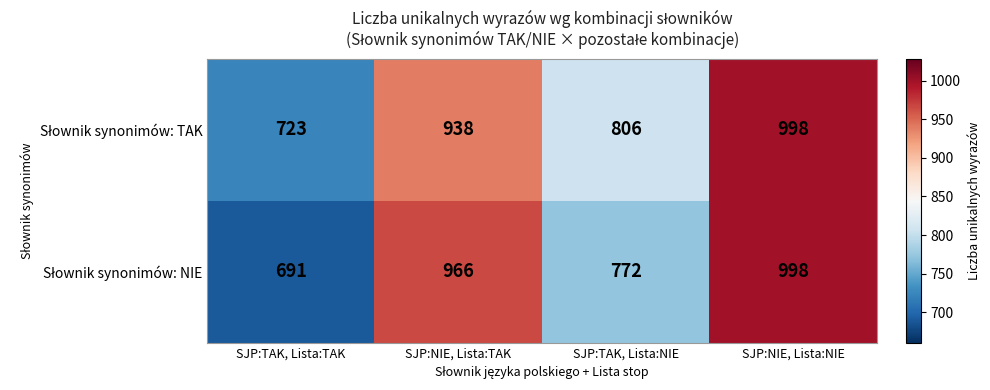

What is the difference between the highest and lowest values at SJP:NIE, Lista:TAK?

28